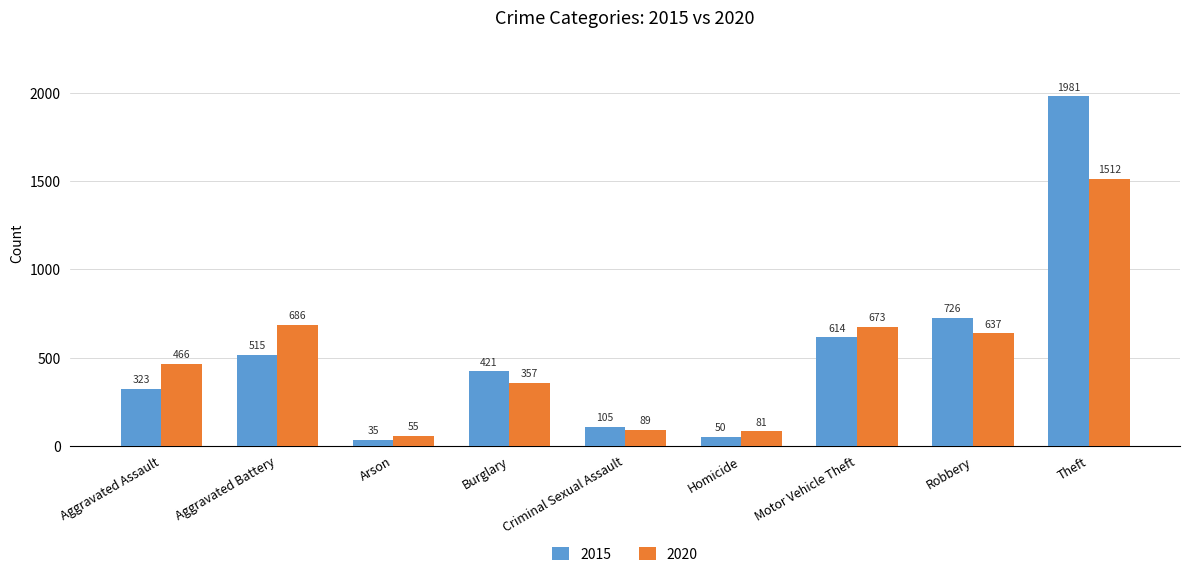

What is the greatest value displayed?

1981